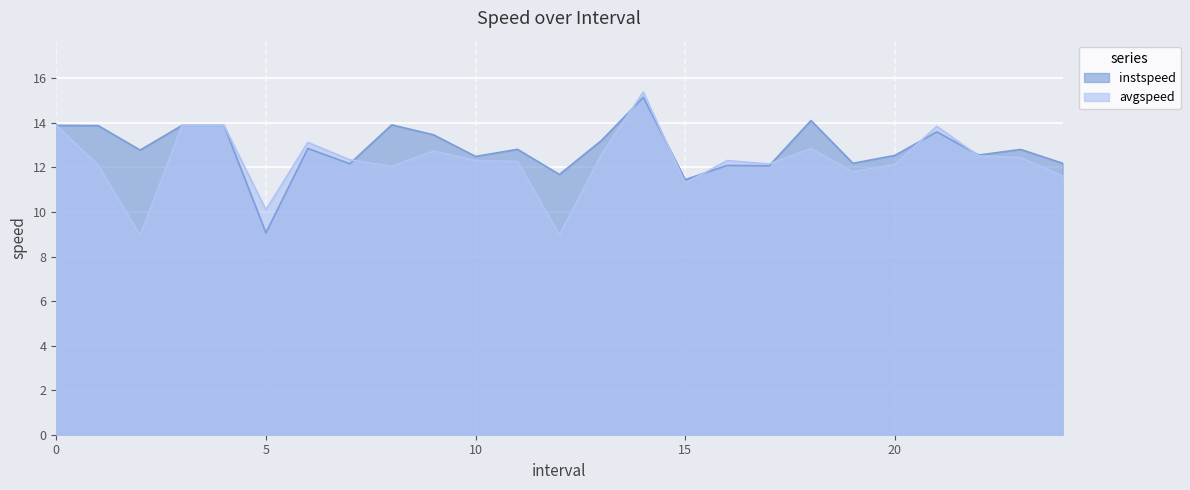

The value of instspeed at 23 is 3.1. True or false?

False